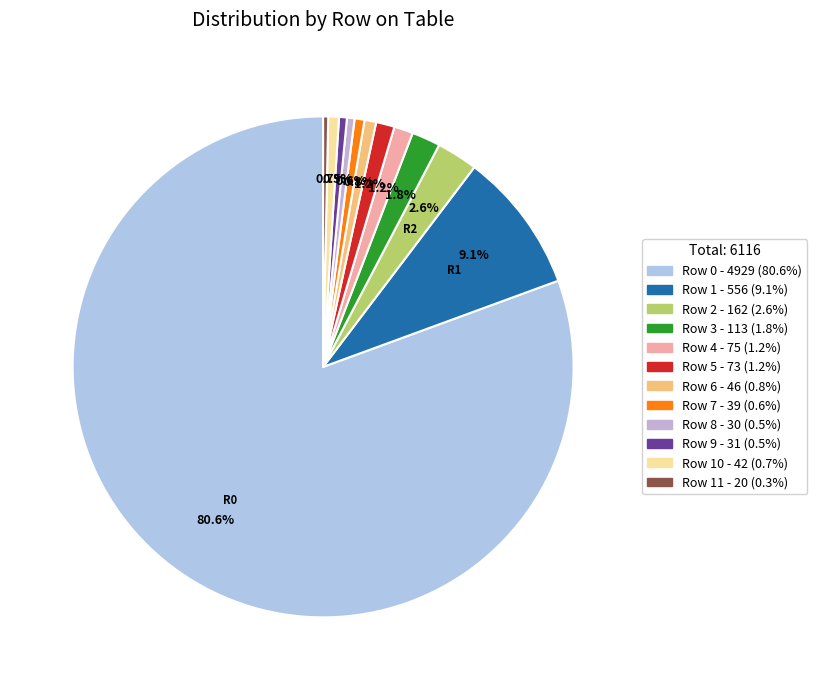

To the nearest percent, what is the average slice percentage?

8%